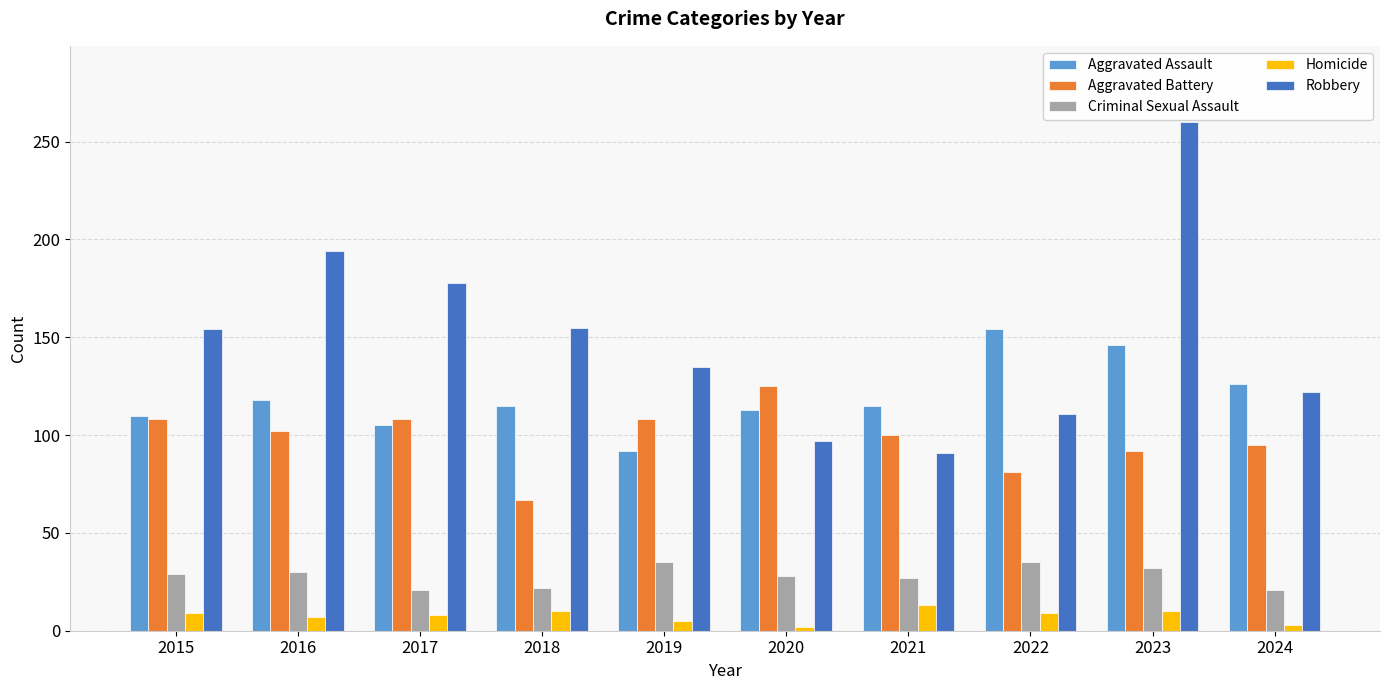

What is the value of the Aggravated Battery bar at the 9th from the left?

92